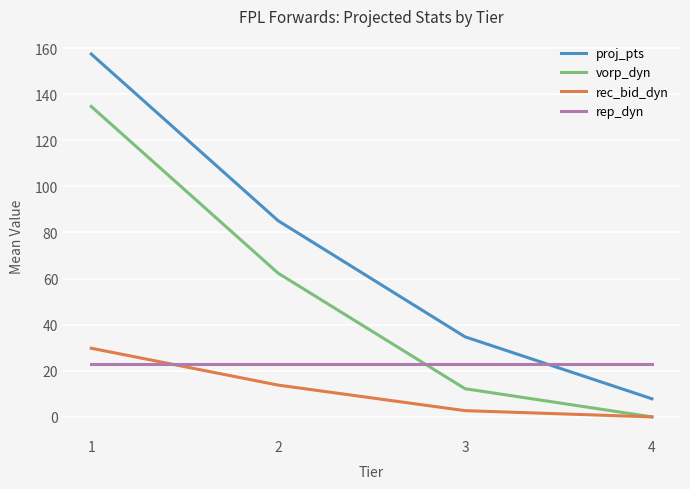

What is the greatest value displayed?

157.4